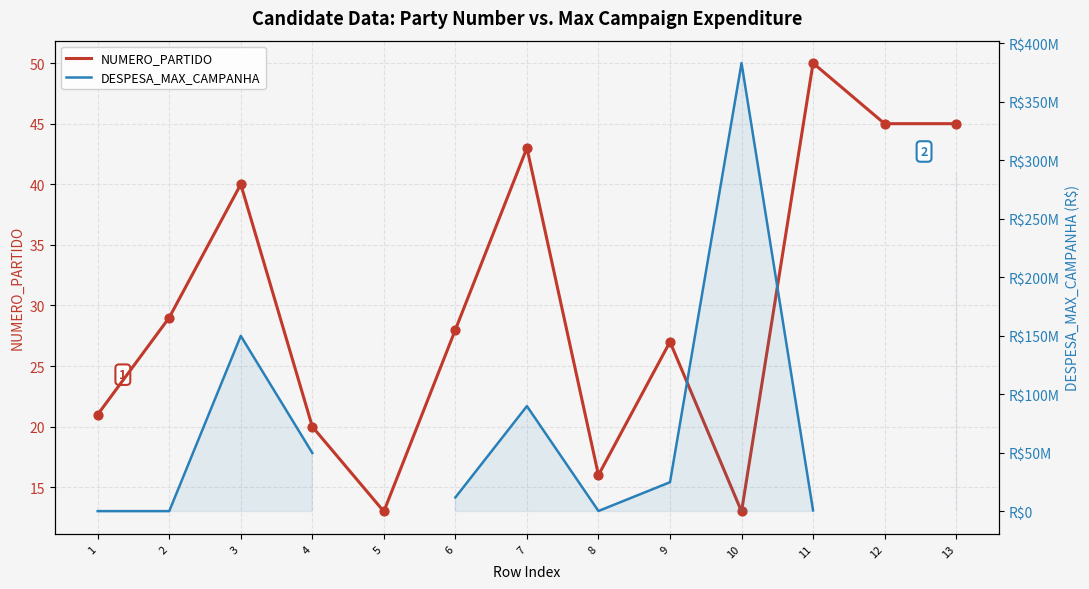

What are all the series names shown in the legend?

NUMERO_PARTIDO, DESPESA_MAX_CAMPANHA